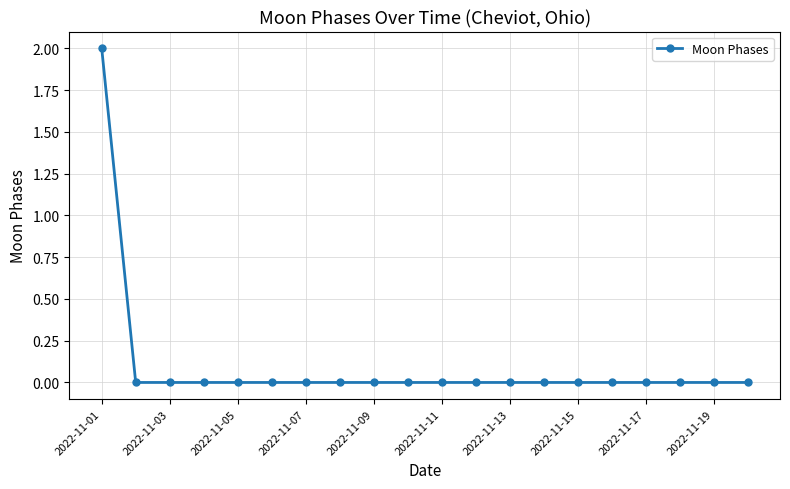

How many lines are shown in the chart?

1